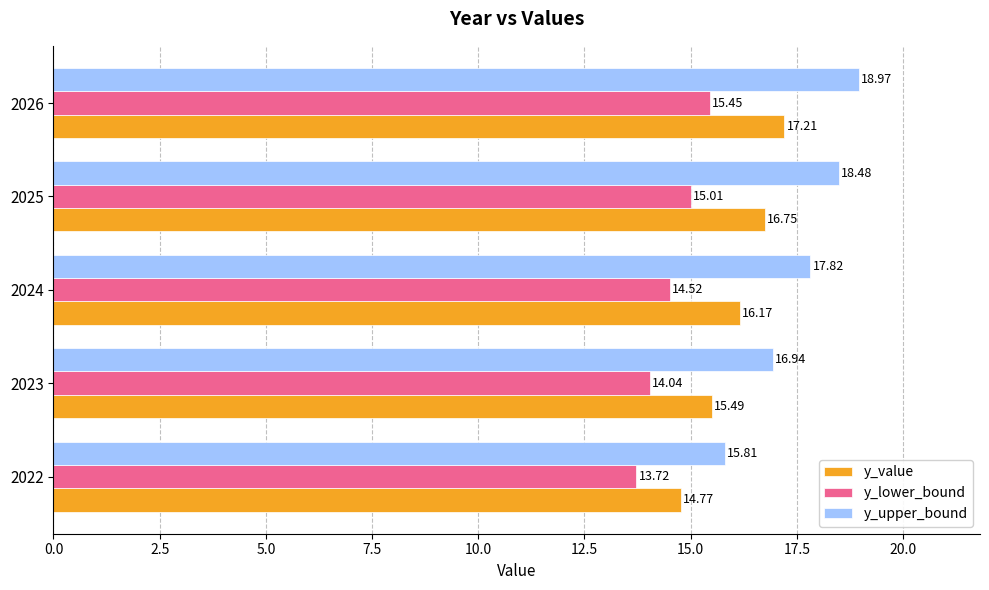

Which series changed the most between 2023 and 2025?

y_upper_bound